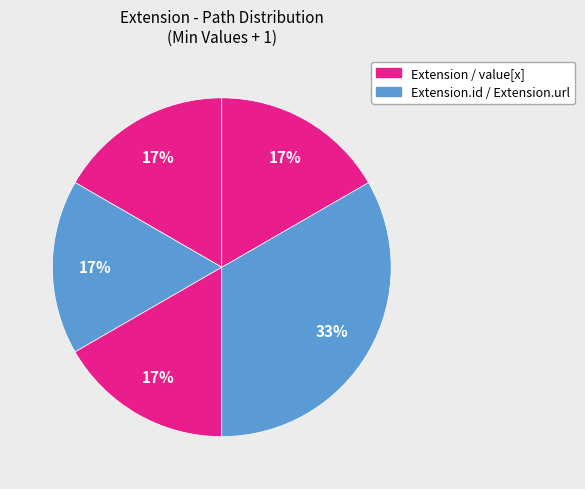

To the nearest percent, what is the average slice percentage?

20%